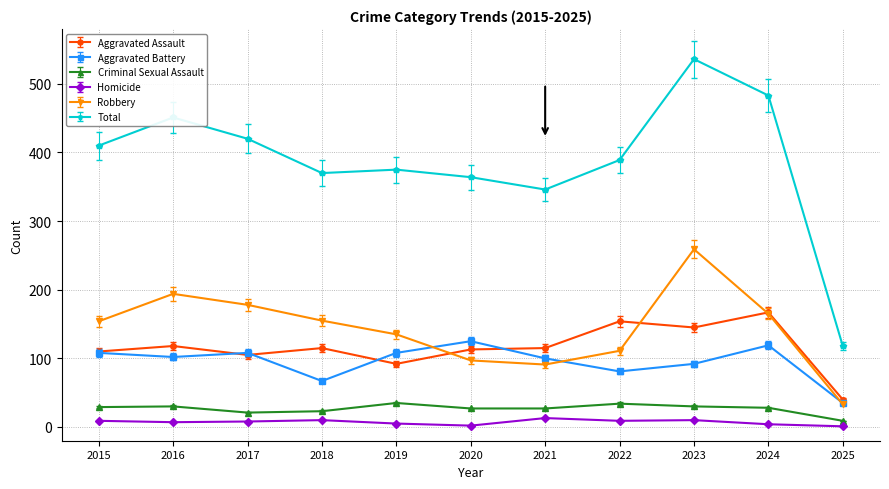

Does the chart have visible grid lines?

Yes